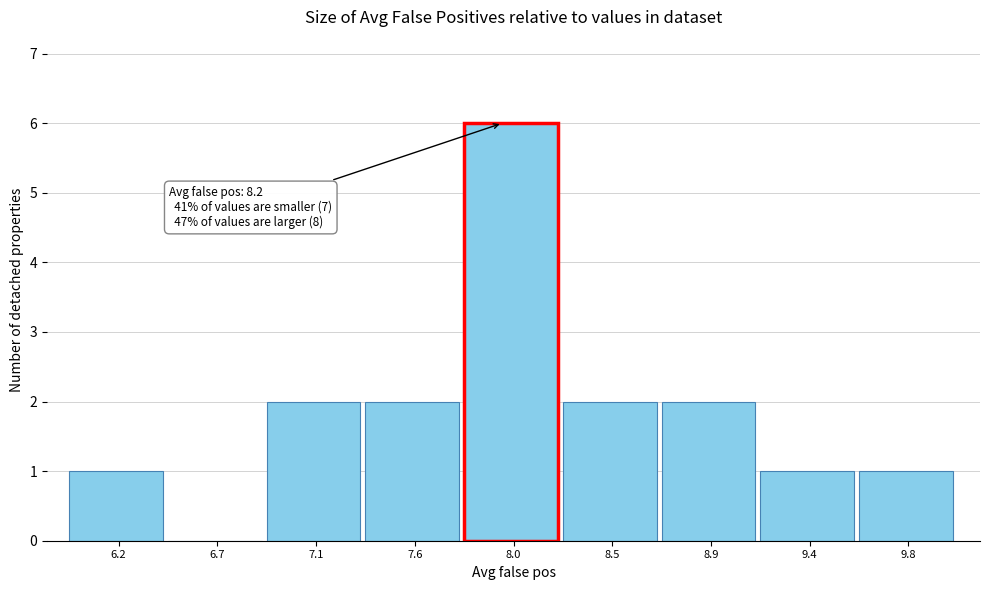

Reading left to right, what are all the values shown in this chart?

6.2=1	6.7=0	7.1=2	7.6=2	8.0=6	8.5=2	8.9=2	9.4=1	9.8=1